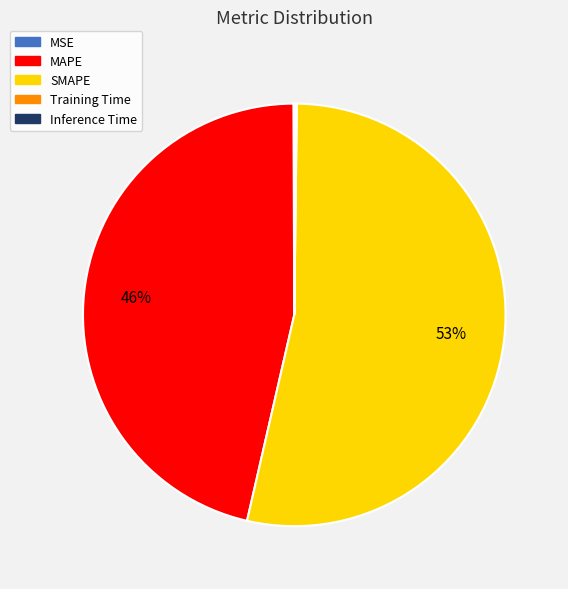

Is the sum of SMAPE and MAPE greater than half?

Yes